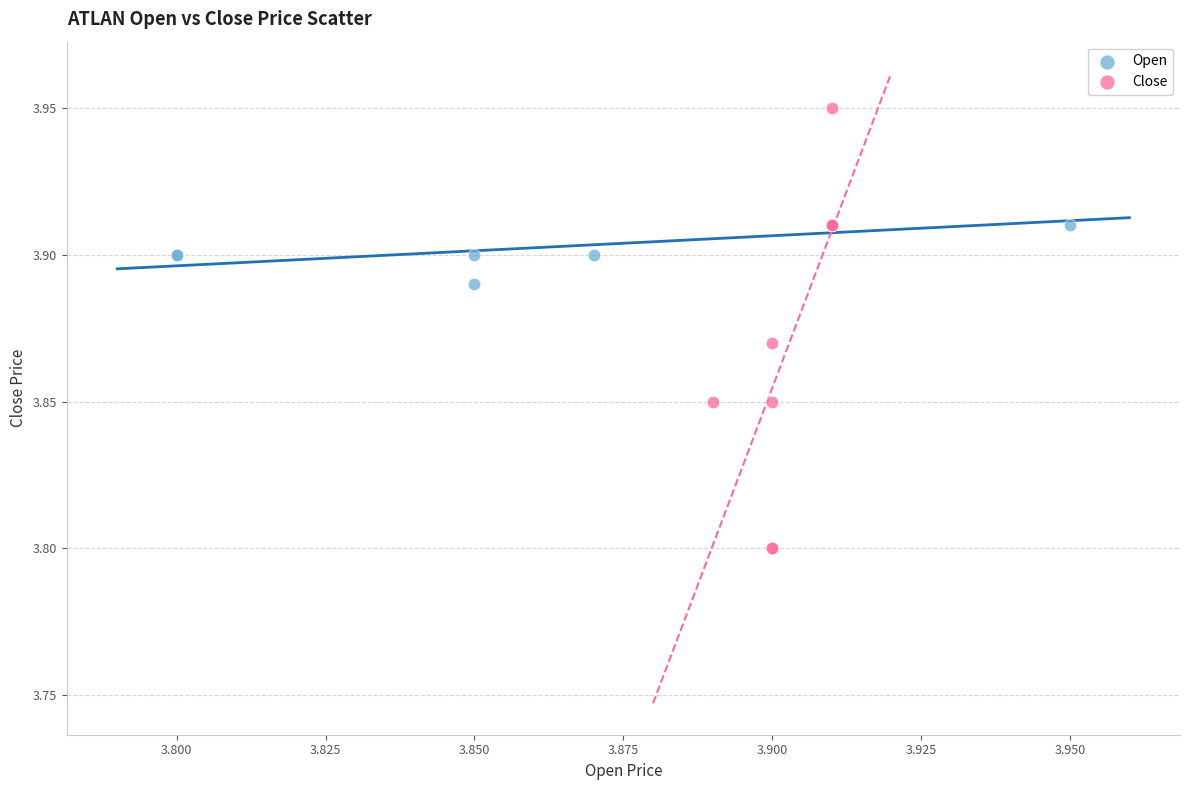

Which series contains the lowest Y value?

Close